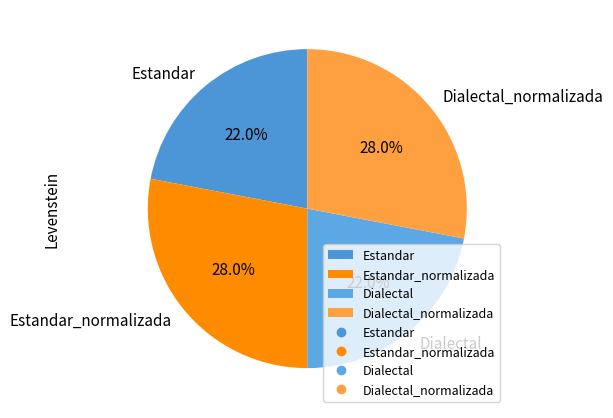

Is it true that Dialectal_normalizada is 28% of the pie?

True